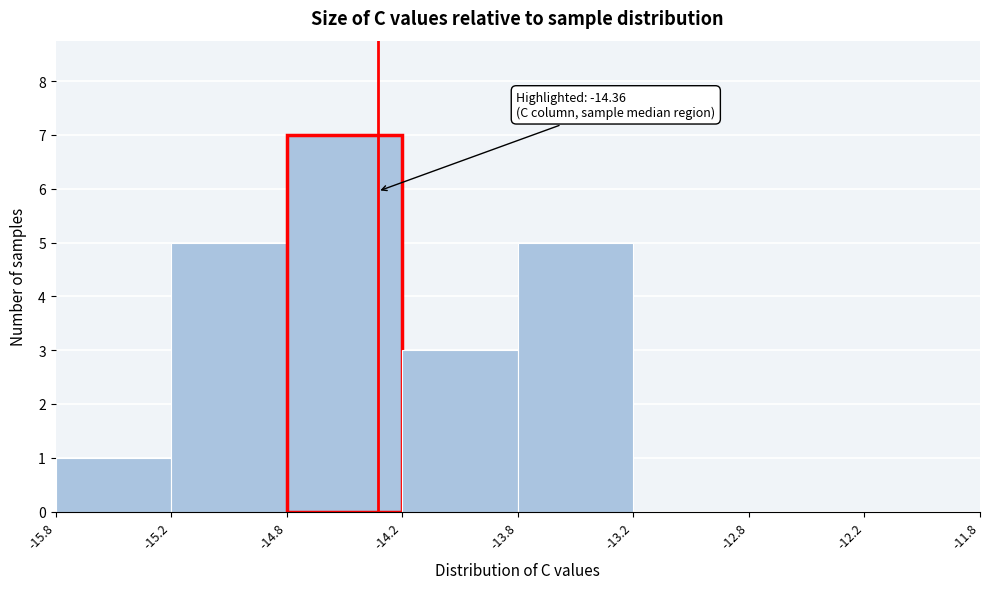

Reading right to left, what are all the values shown in this chart?

-12.2=0	-12.8=0	-13.2=0	-13.8=5	-14.2=3	-14.8=7	-15.2=5	-15.8=1